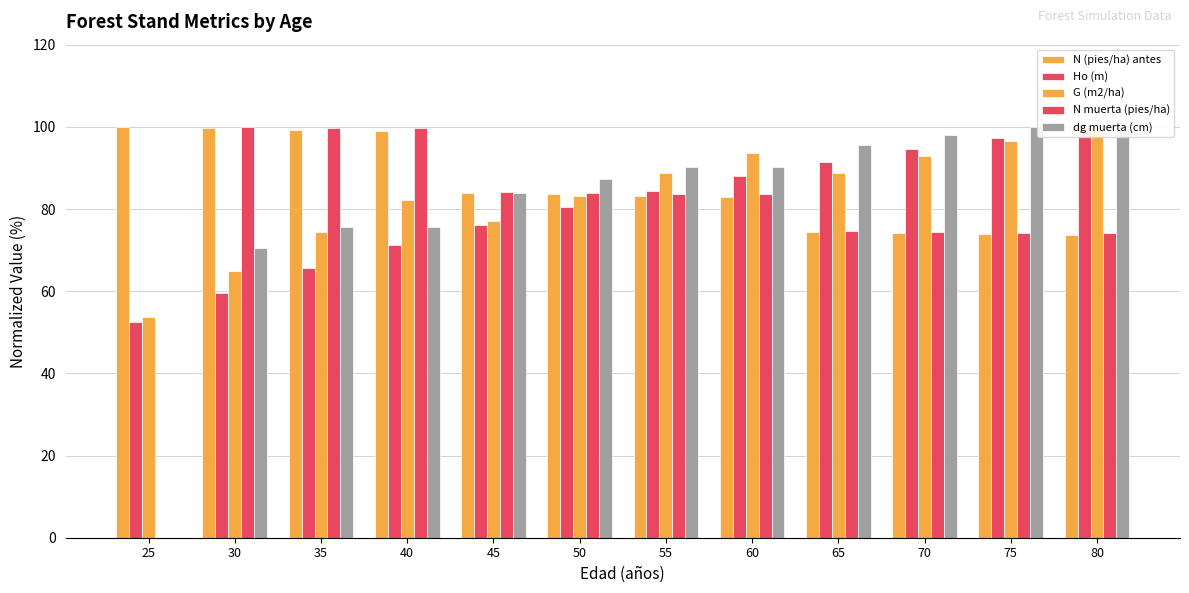

Does the chart contain any negative values?

No